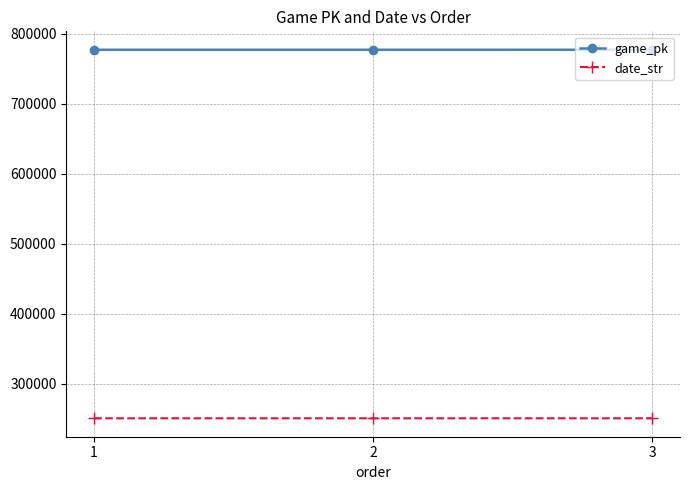

How many data points in date_str are less than 250708?

1